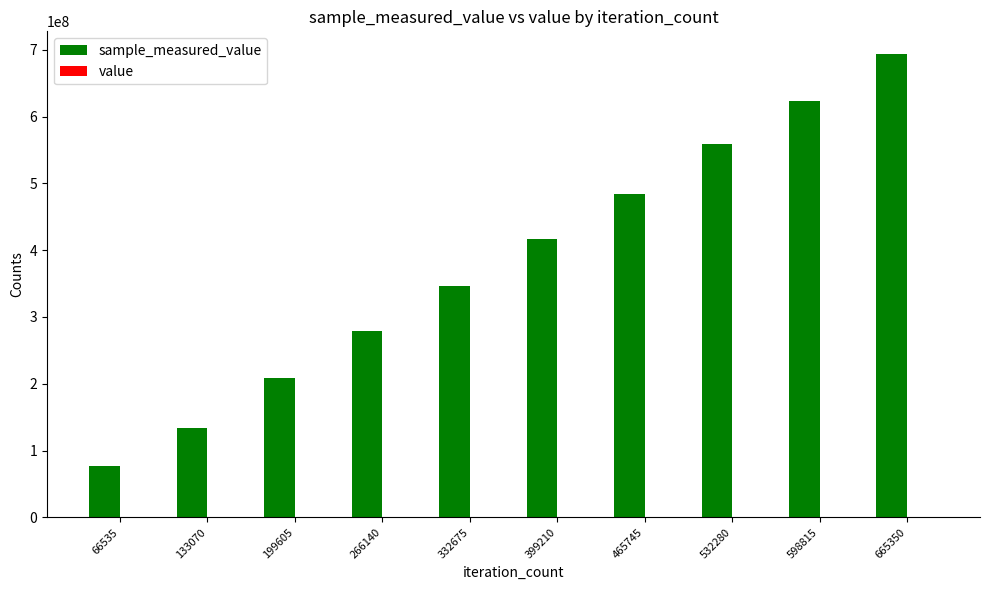

At which category is the sum across all series the highest?

665350